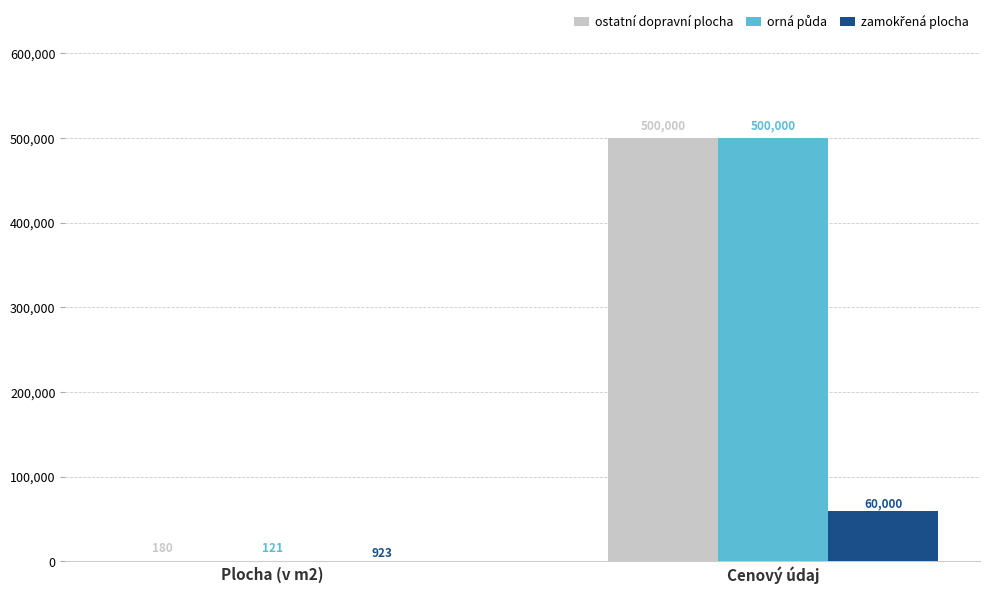

Read the ostatní dopravní plocha value at Plocha (v m2).

180